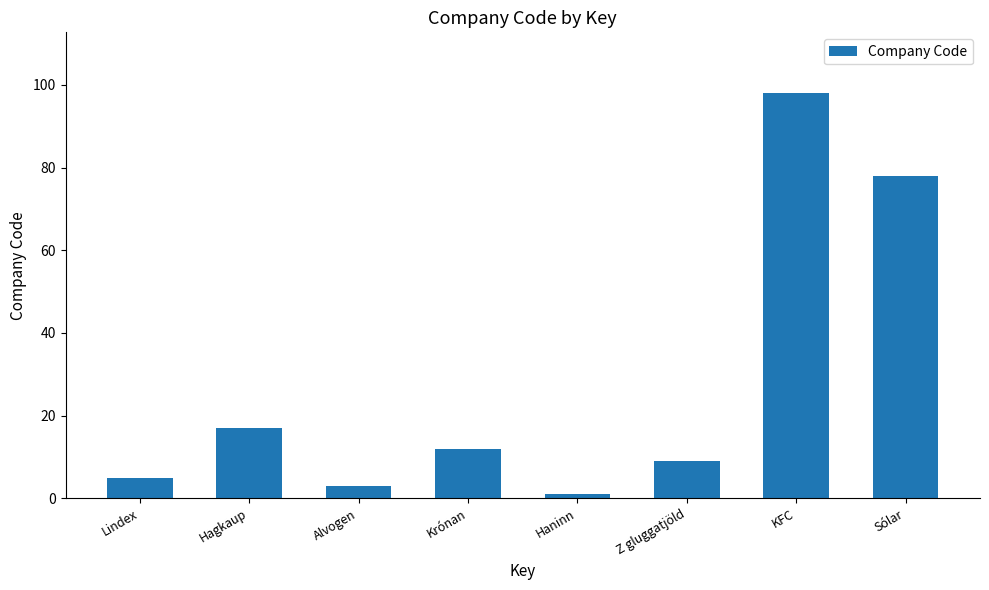

Reading left to right, what are all the values shown in this chart?

5	17	3	12	1	9	98	78